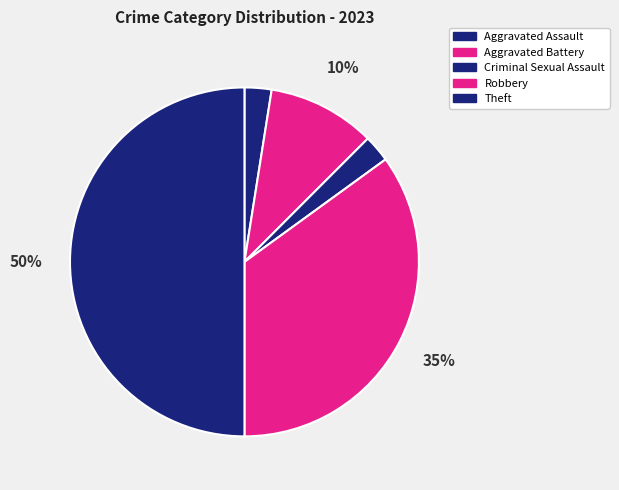

Approximately how many times larger is the value at Criminal Sexual Assault compared to Aggravated Assault?

1.0